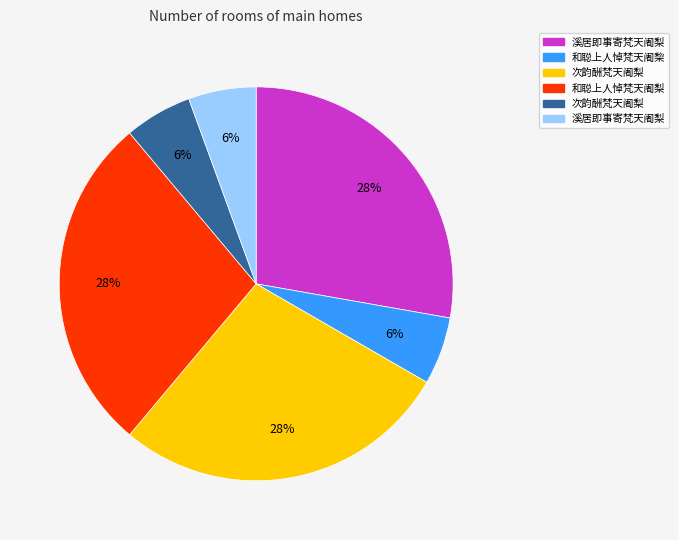

Is there a majority slice in this chart?

No